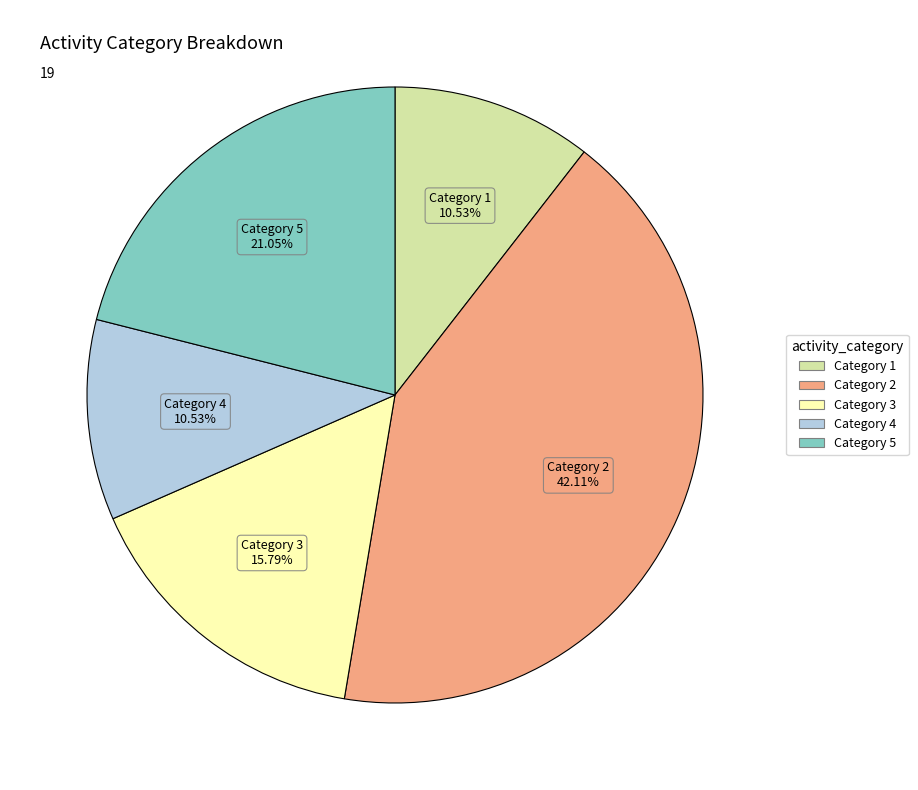

Is there any slice that represents more than half of the pie?

No